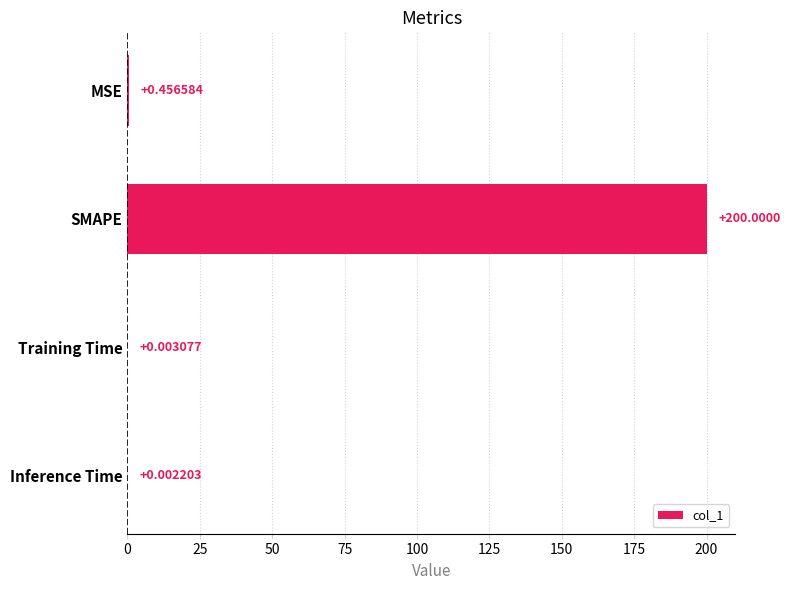

What is the maximum value shown in the chart?

200.0